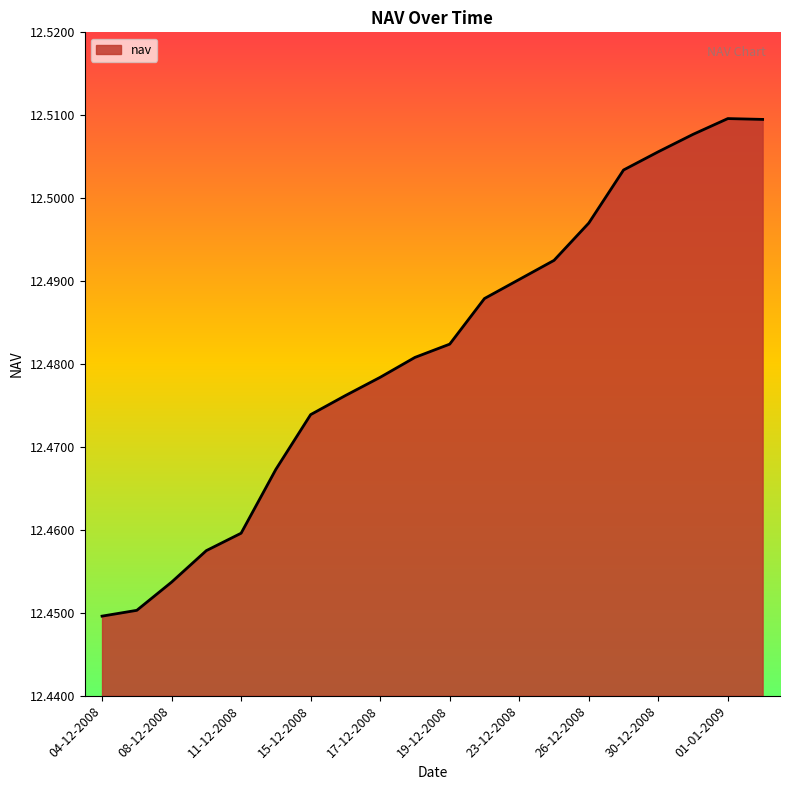

Is this an area chart (filled region under the line)?

Yes